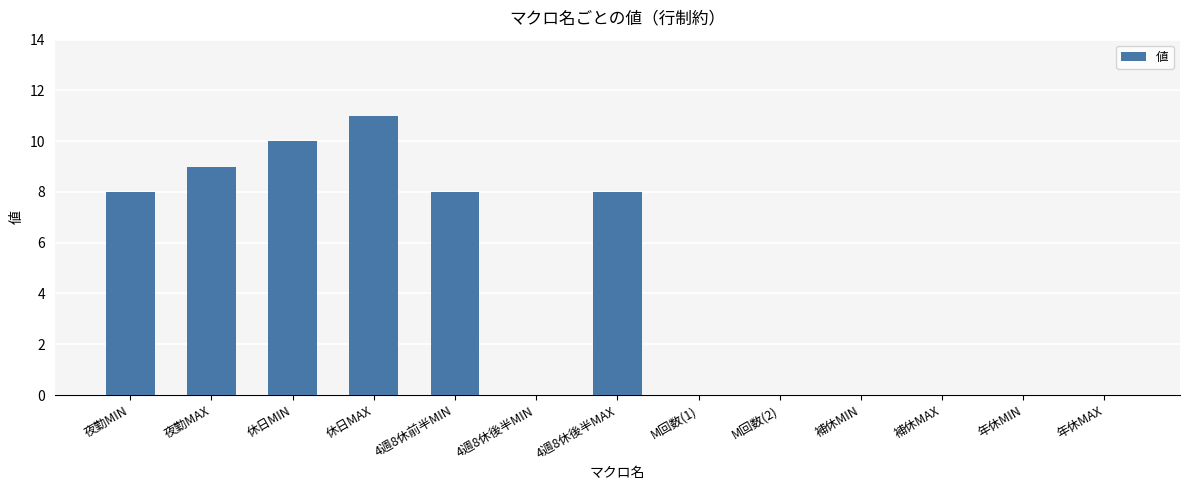

What is the sum of all values?

54